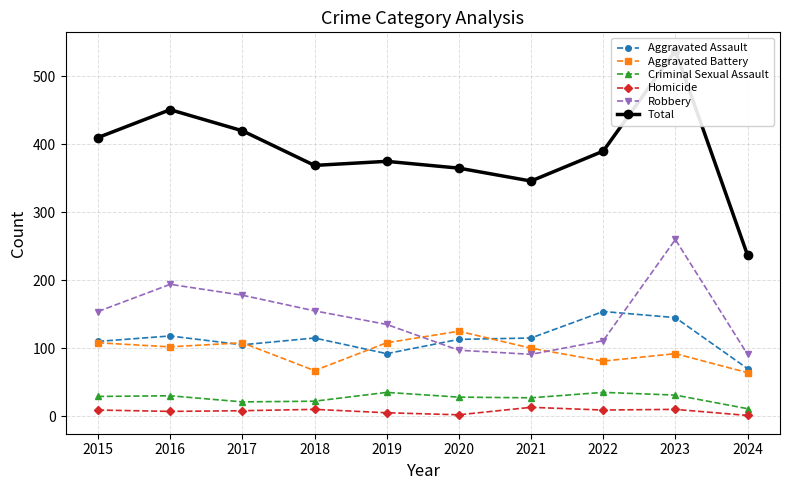

At which label does Aggravated Assault reach its minimum?

2024